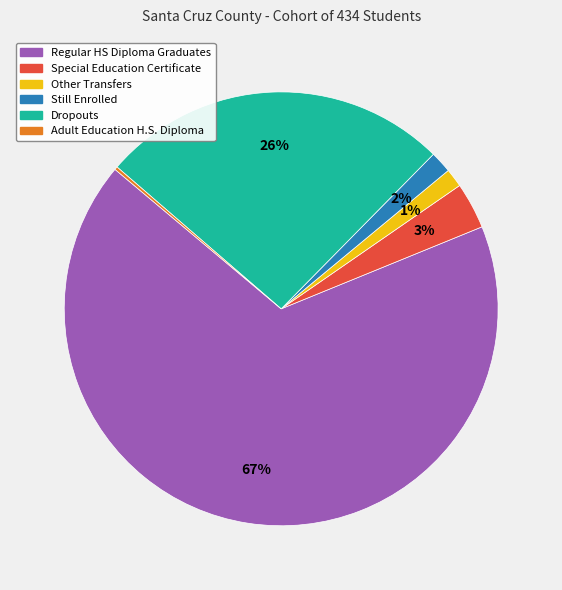

To the nearest percent, what is the average slice percentage?

17%